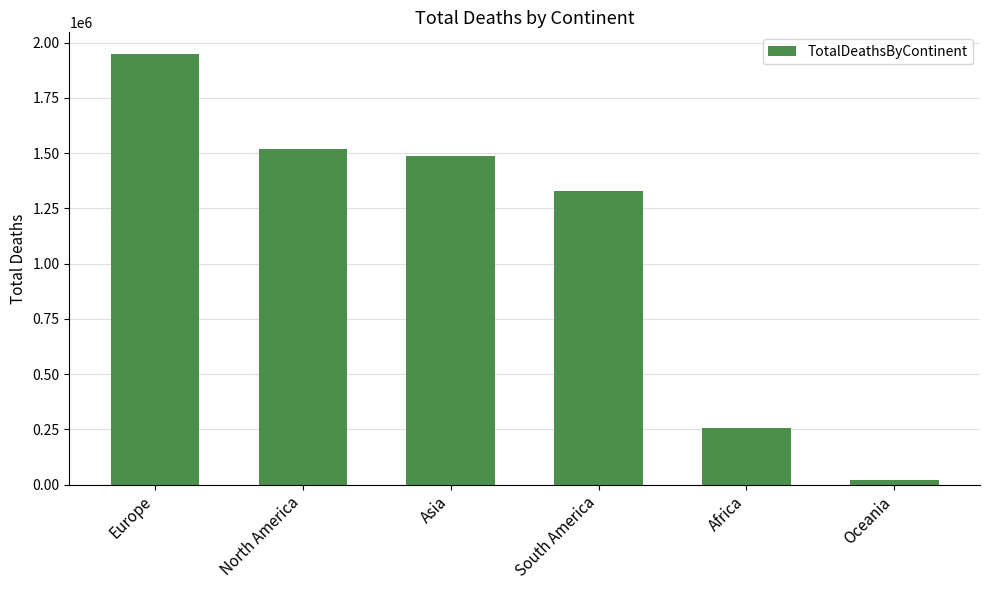

At which label does the data first exceed 1488187?

Europe